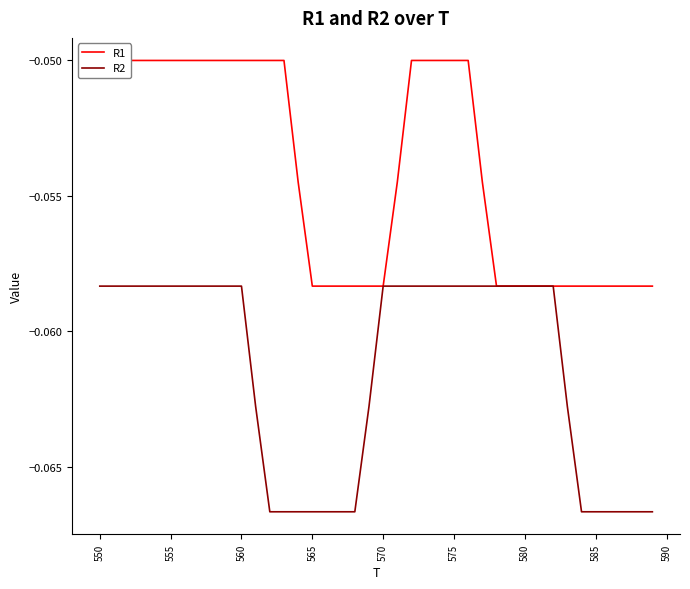

How many interior local valleys does the R2 series have?

6